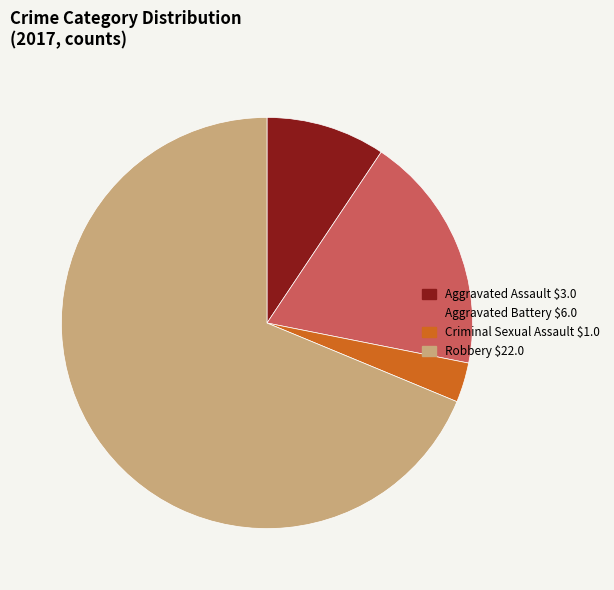

Which category has the biggest portion of the pie?

Robbery